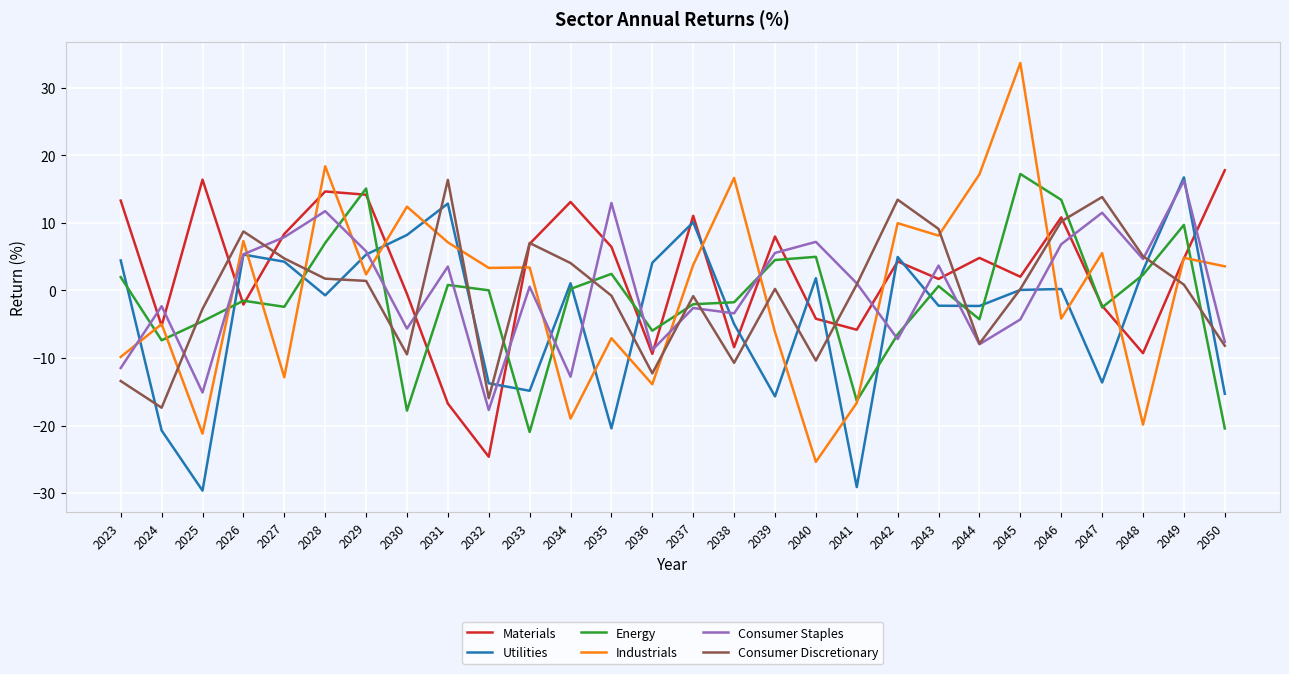

How many lines are shown in the chart?

6